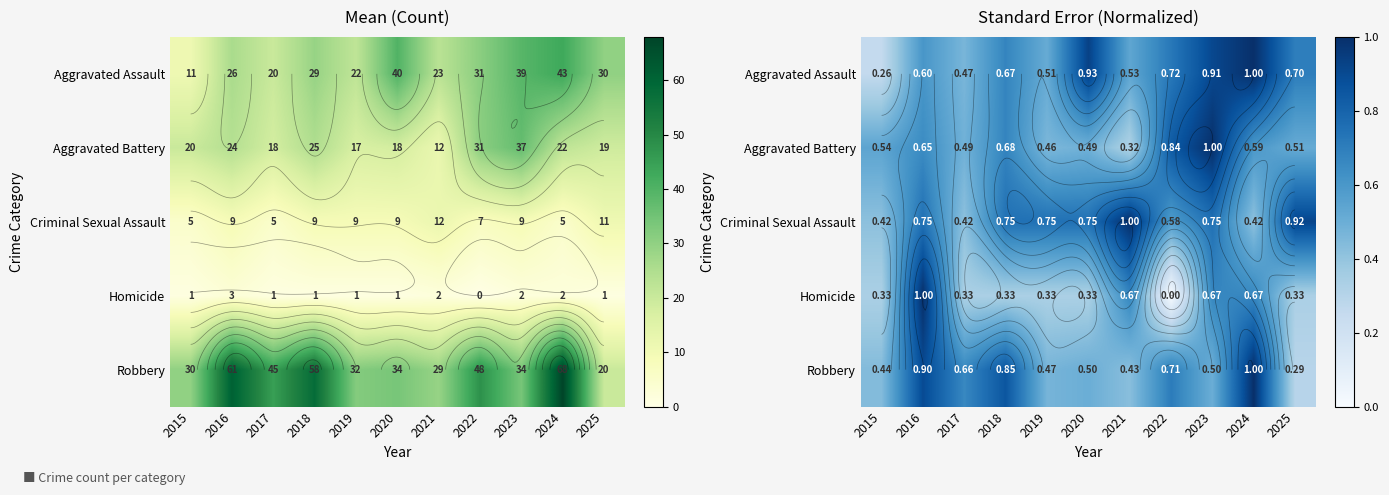

What is the spread (max minus min) of values at 2020?

0.6